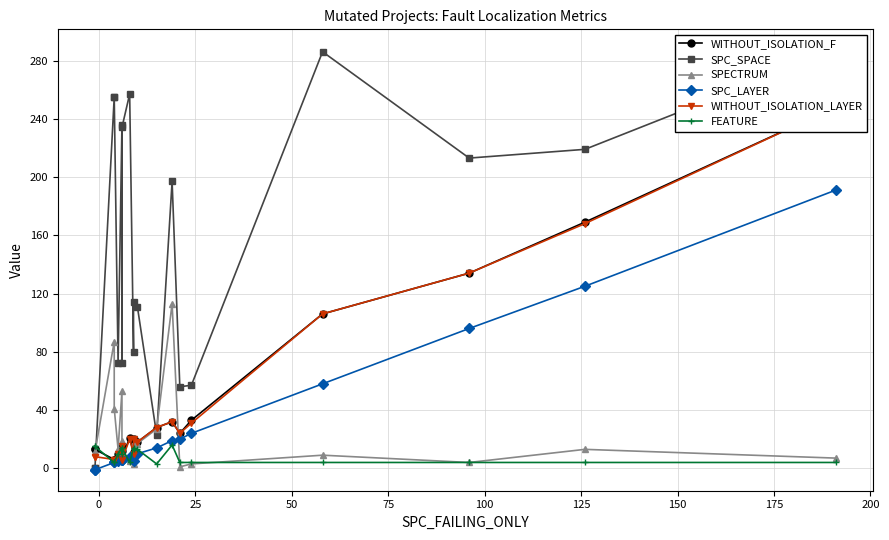

Does the chart display data point markers on the line(s)?

Yes